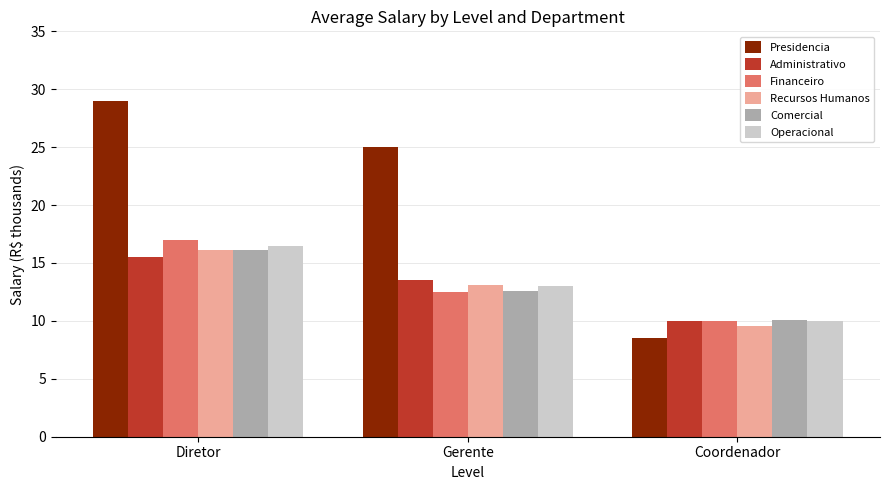

What is the average value of the Operacional series?

13.2